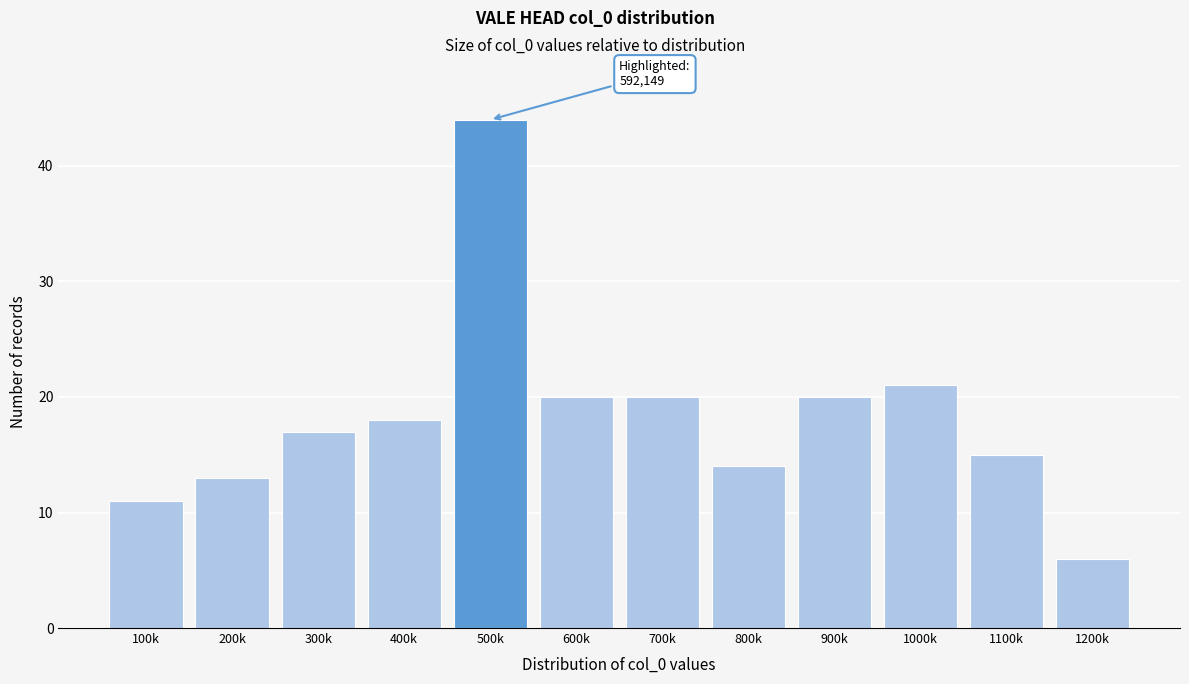

Reading left to right, extract all data points from this chart.

100k=11	200k=13	300k=17	400k=18	500k=44	600k=20	700k=20	800k=14	900k=20	1000k=21	1100k=15	1200k=6